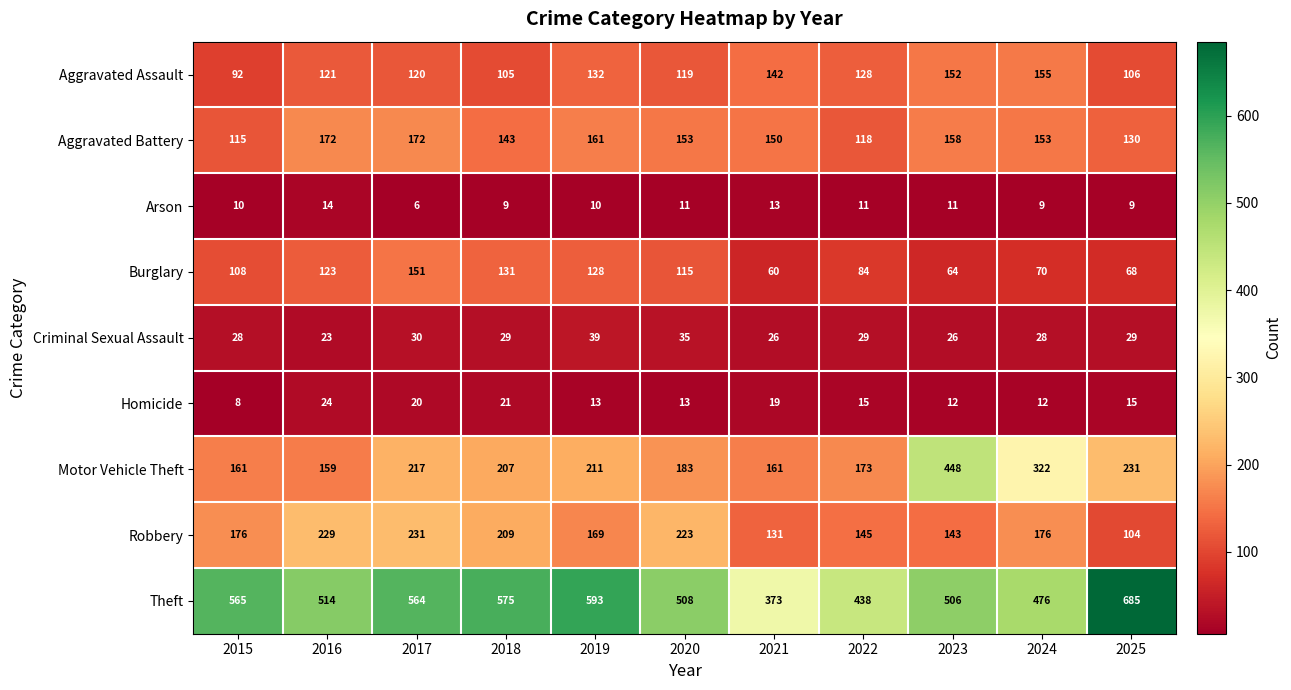

Which series has the largest total across all categories?

Theft